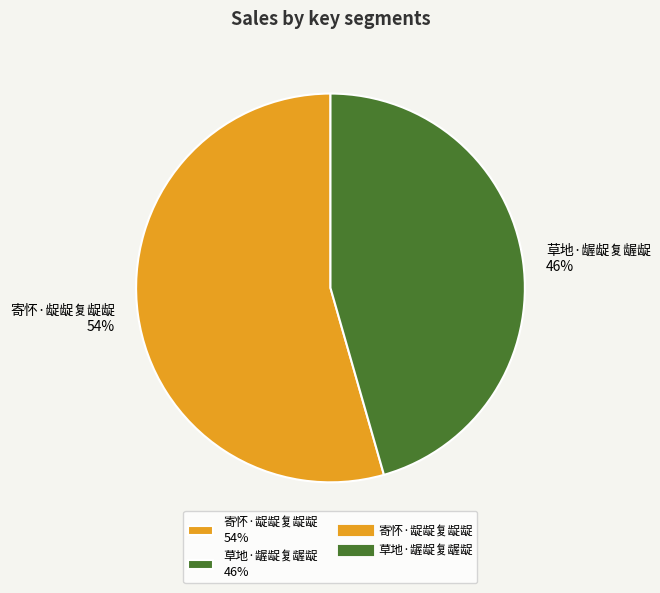

Which has a higher value, 寄怀·龊龊复龊龊 54% or 草地·龌龊复龌龊 46%?

寄怀·龊龊复龊龊 54%